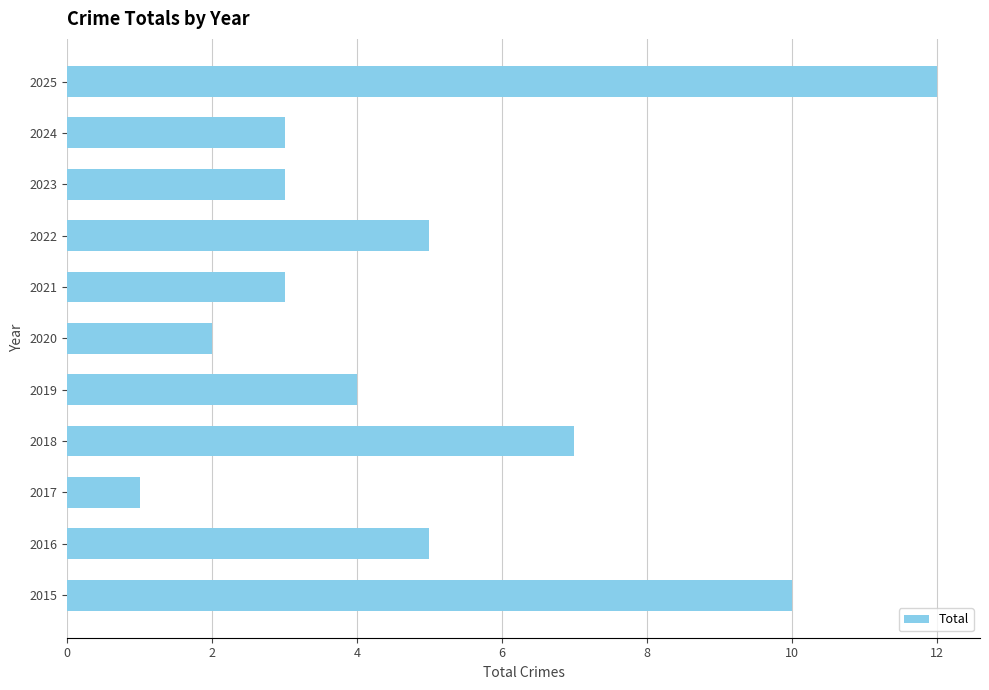

How many series are shown in this chart?

1